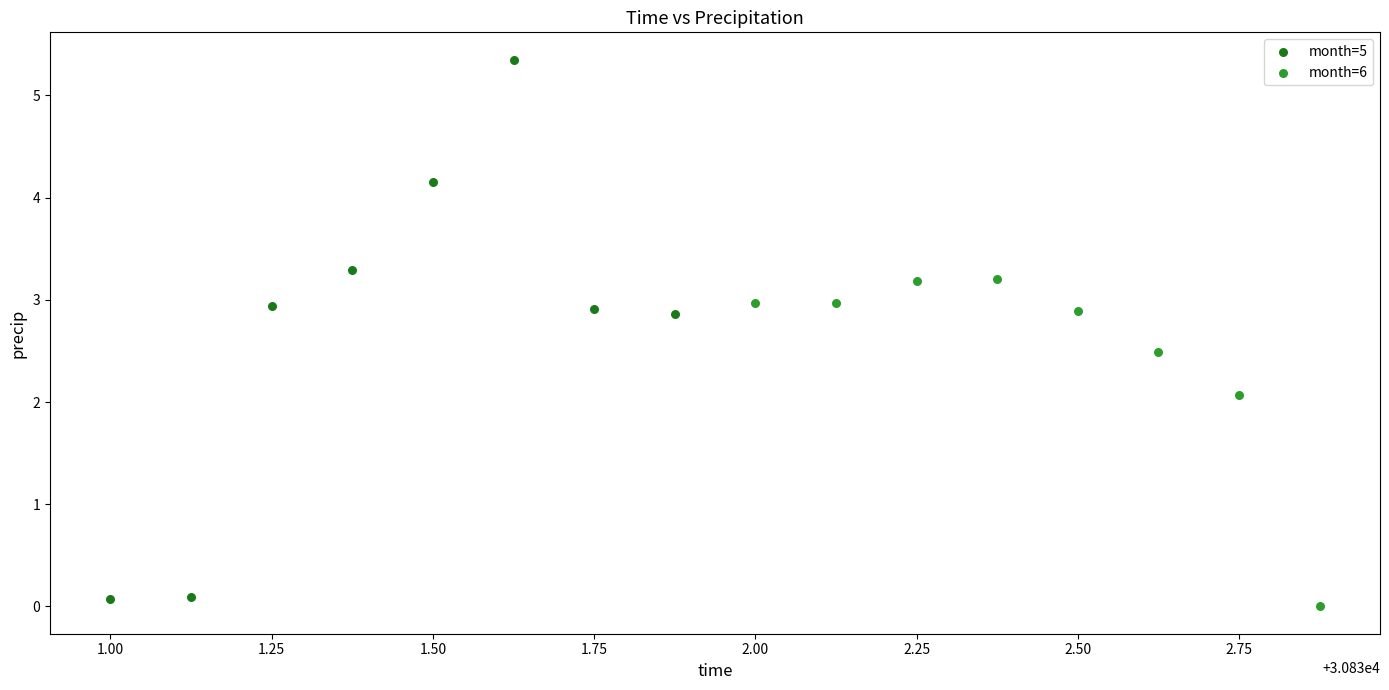

Which series reaches the minimum Y coordinate?

month=6